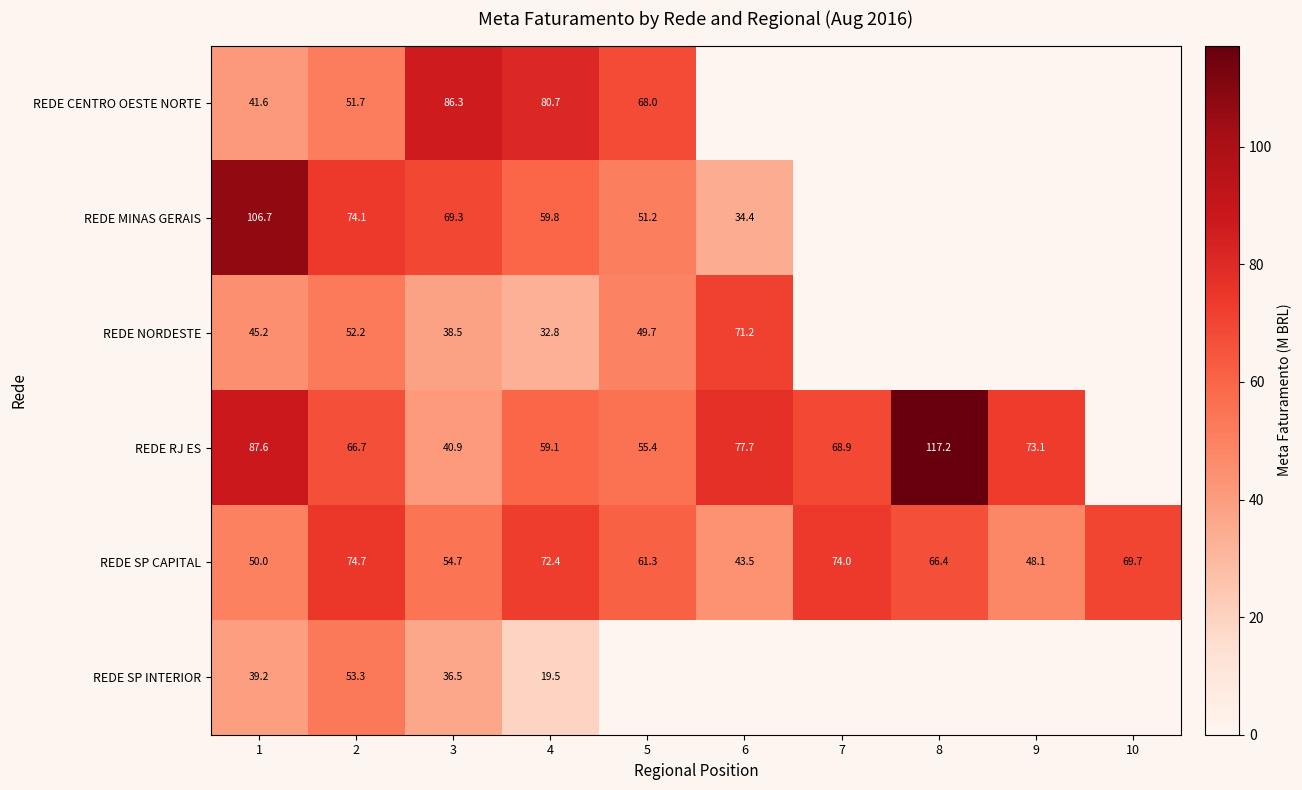

What is the total value across all series at 2?

372.7